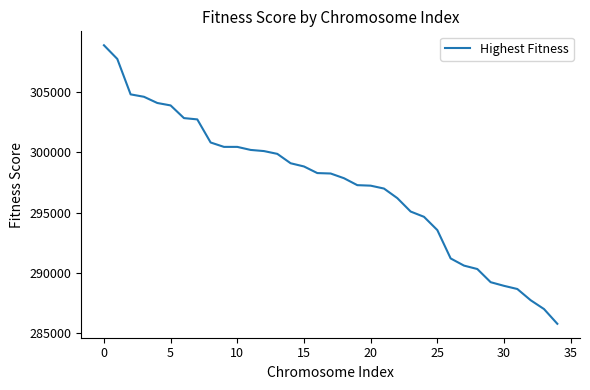

What is the difference between the second highest and second lowest values?

20682.0